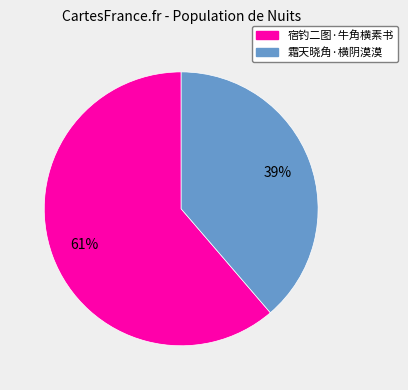

True or false: 霜天晓角·横阴漠漠 accounts for 39% of the total.

True